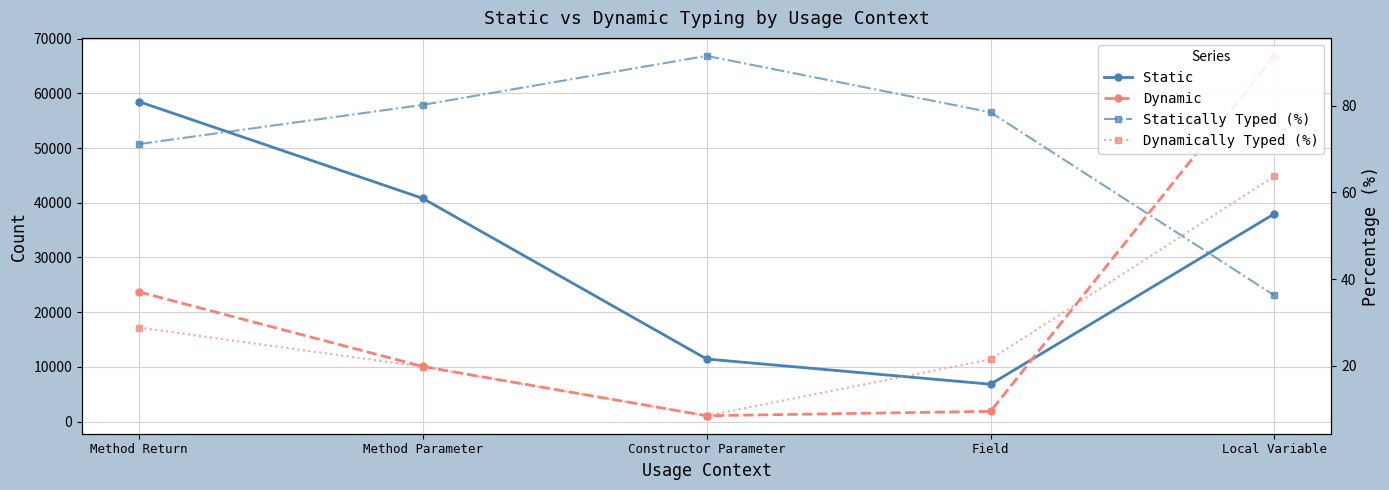

Is it true that Dynamic equals 15504.7 at Method Parameter?

False